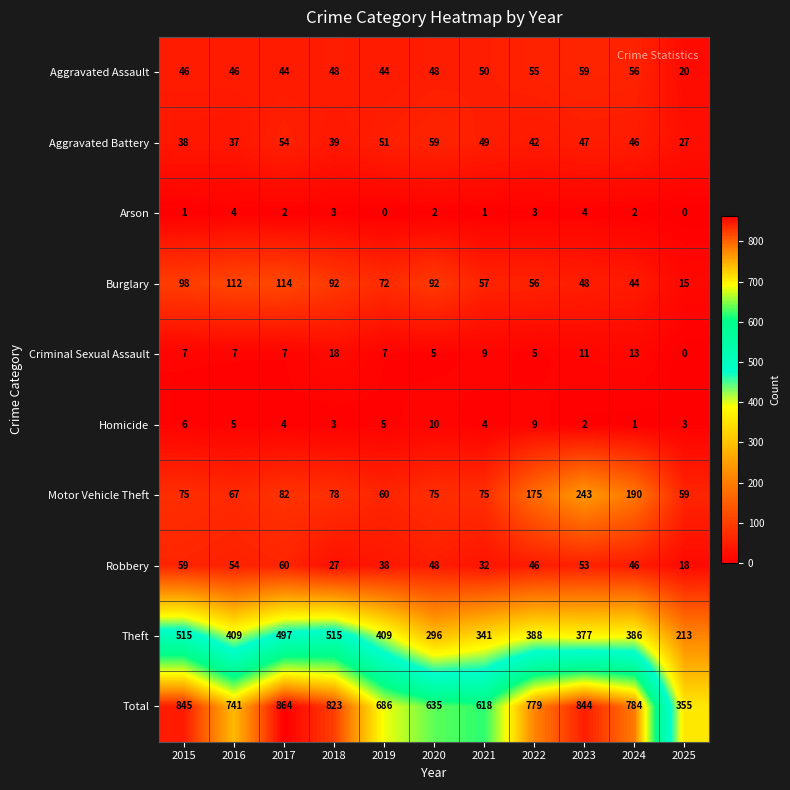

At how many categories does at least one series exceed 16?

11